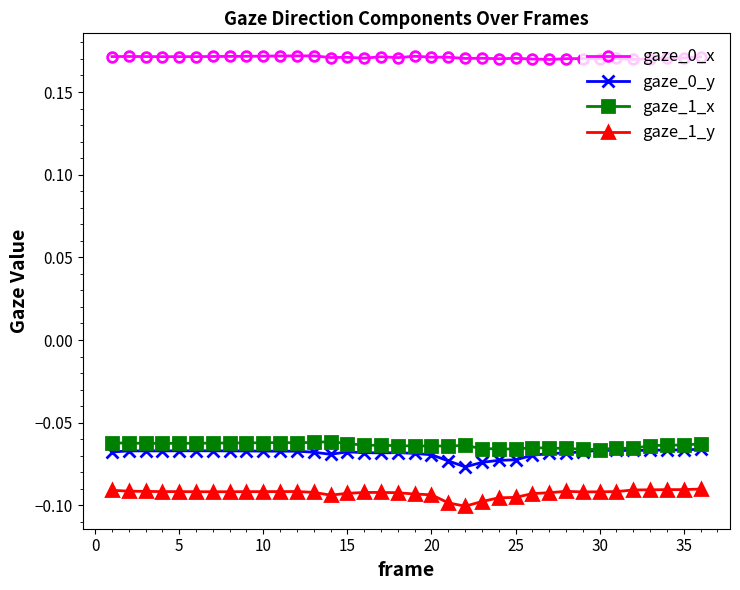

True or false: gaze_0_y has more than 0 points higher than both neighbors.

True